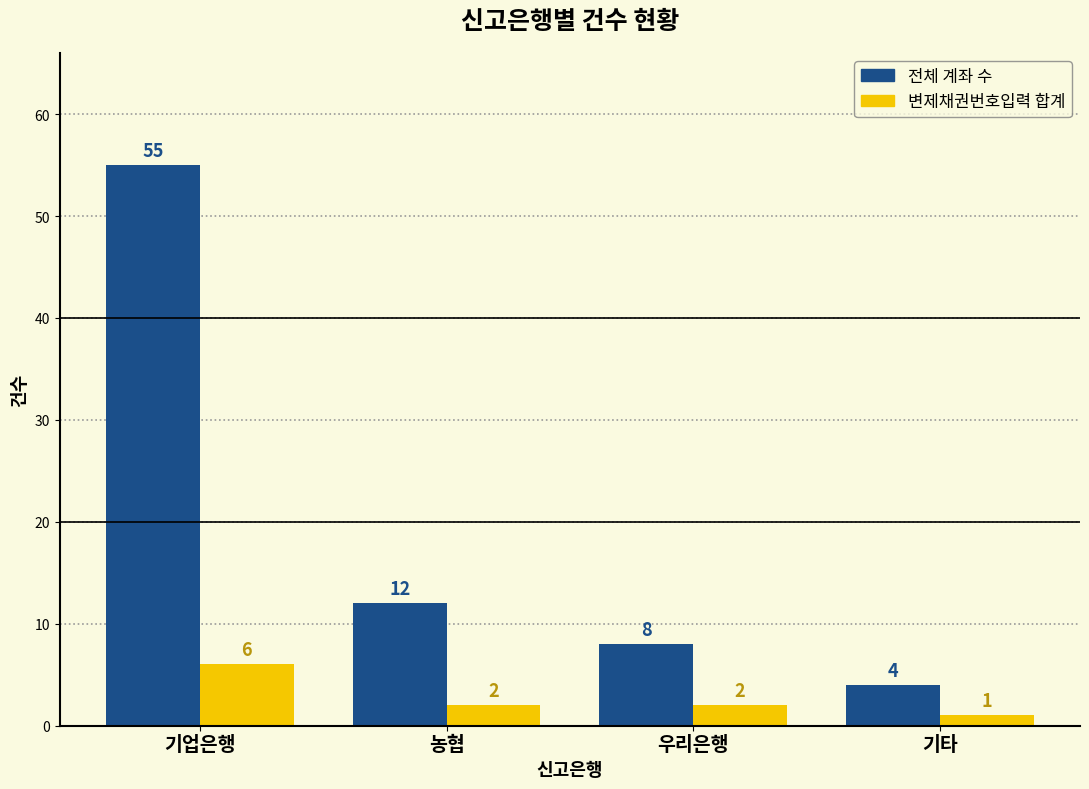

At how many categories does at least one series exceed 5?

3